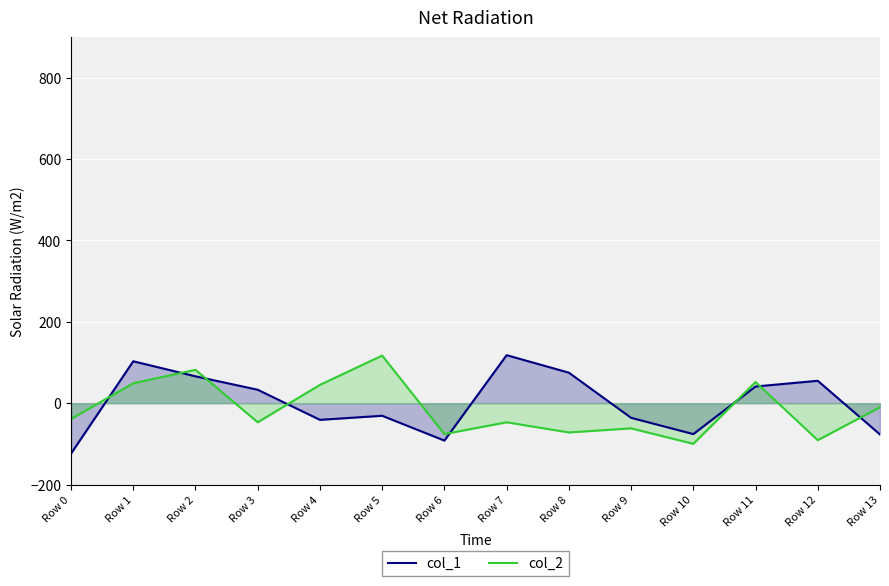

How many data points in col_1 are less than 33?

7